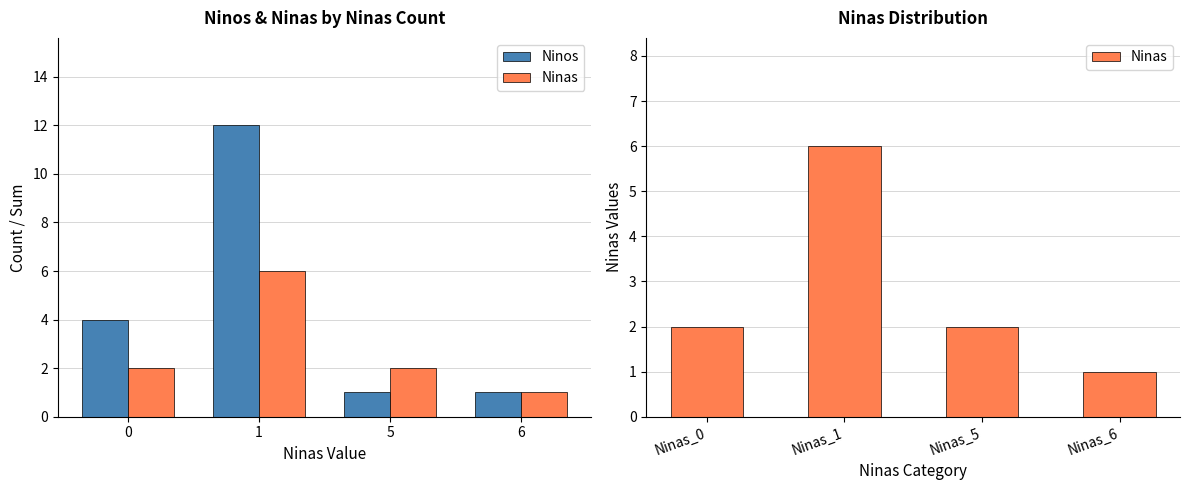

Which series has the largest range (max minus min)?

Ninos